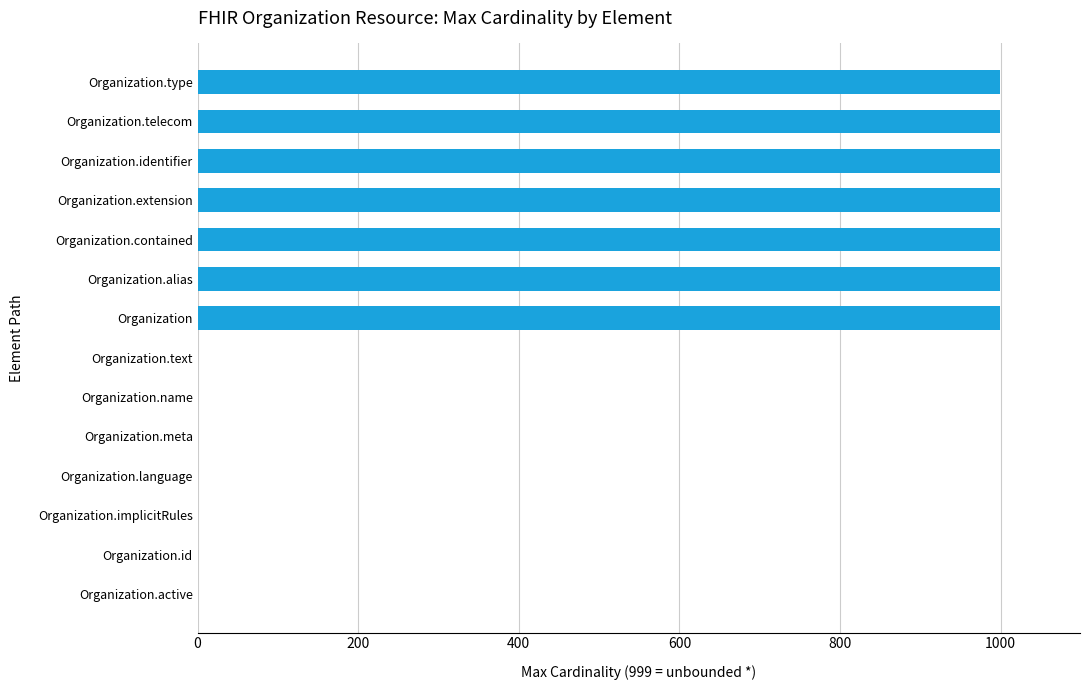

What is the sum of all values?

7000